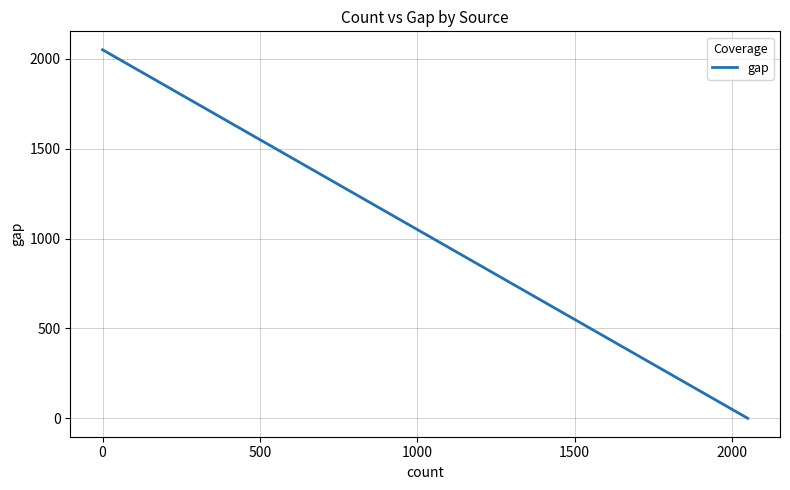

Reading left to right, extract all data points from this chart.

2050	2050	2050	2044	2030	1961	1855	1218	1073	0